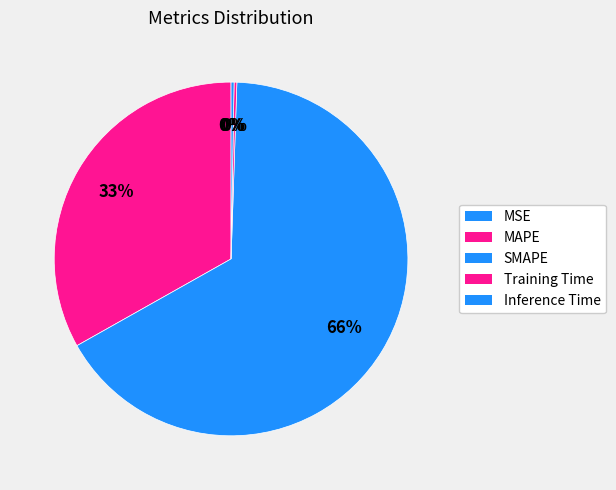

What percentage is NOT represented by Training Time?

99.7%